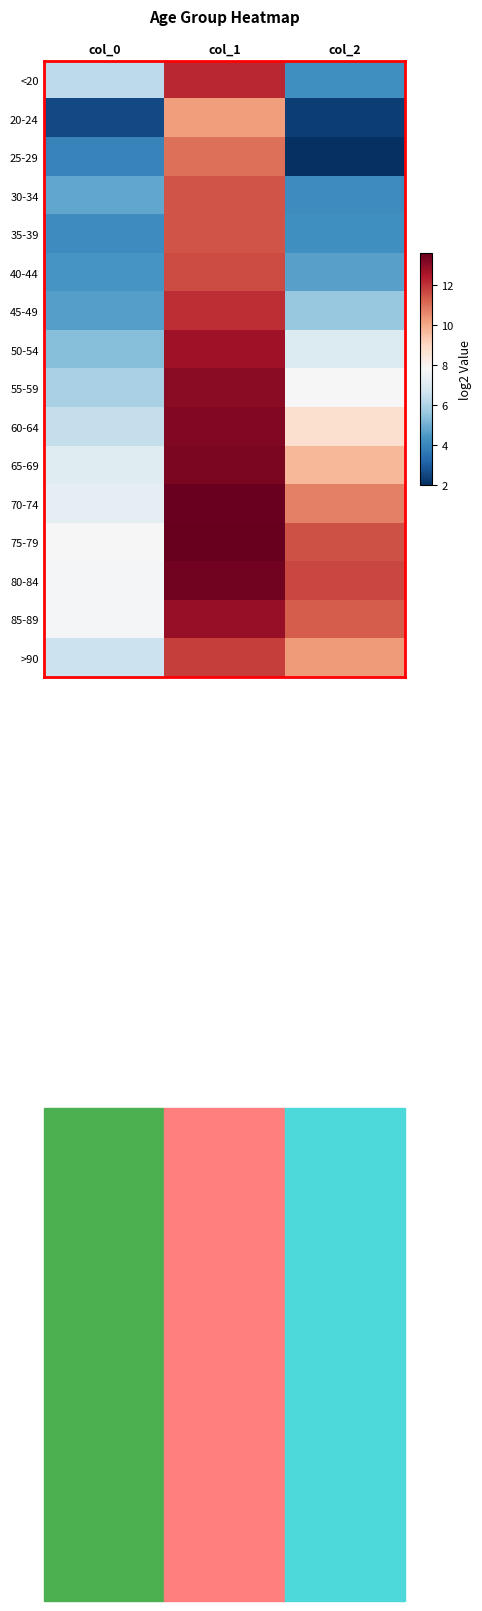

Reading left to right, transcribe all the data shown in this chart.

<20: col_0=6.3	col_1=12.2	col_2=4.2
20-24: col_0=2.6	col_1=10.2	col_2=2.3
25-29: col_0=3.9	col_1=11.0	col_2=2.0
30-34: col_0=4.8	col_1=11.4	col_2=4.2
35-39: col_0=4.2	col_1=11.5	col_2=4.2
40-44: col_0=4.4	col_1=11.6	col_2=4.6
45-49: col_0=4.6	col_1=12.1	col_2=5.6
50-54: col_0=5.3	col_1=12.7	col_2=7.0
55-59: col_0=5.9	col_1=13.0	col_2=7.8
60-64: col_0=6.4	col_1=13.2	col_2=8.7
65-69: col_0=7.1	col_1=13.3	col_2=9.7
70-74: col_0=7.3	col_1=13.6	col_2=10.7
75-79: col_0=7.8	col_1=13.6	col_2=11.5
80-84: col_0=7.7	col_1=13.4	col_2=11.7
85-89: col_0=7.7	col_1=12.9	col_2=11.3
>90: col_0=6.6	col_1=11.8	col_2=10.3